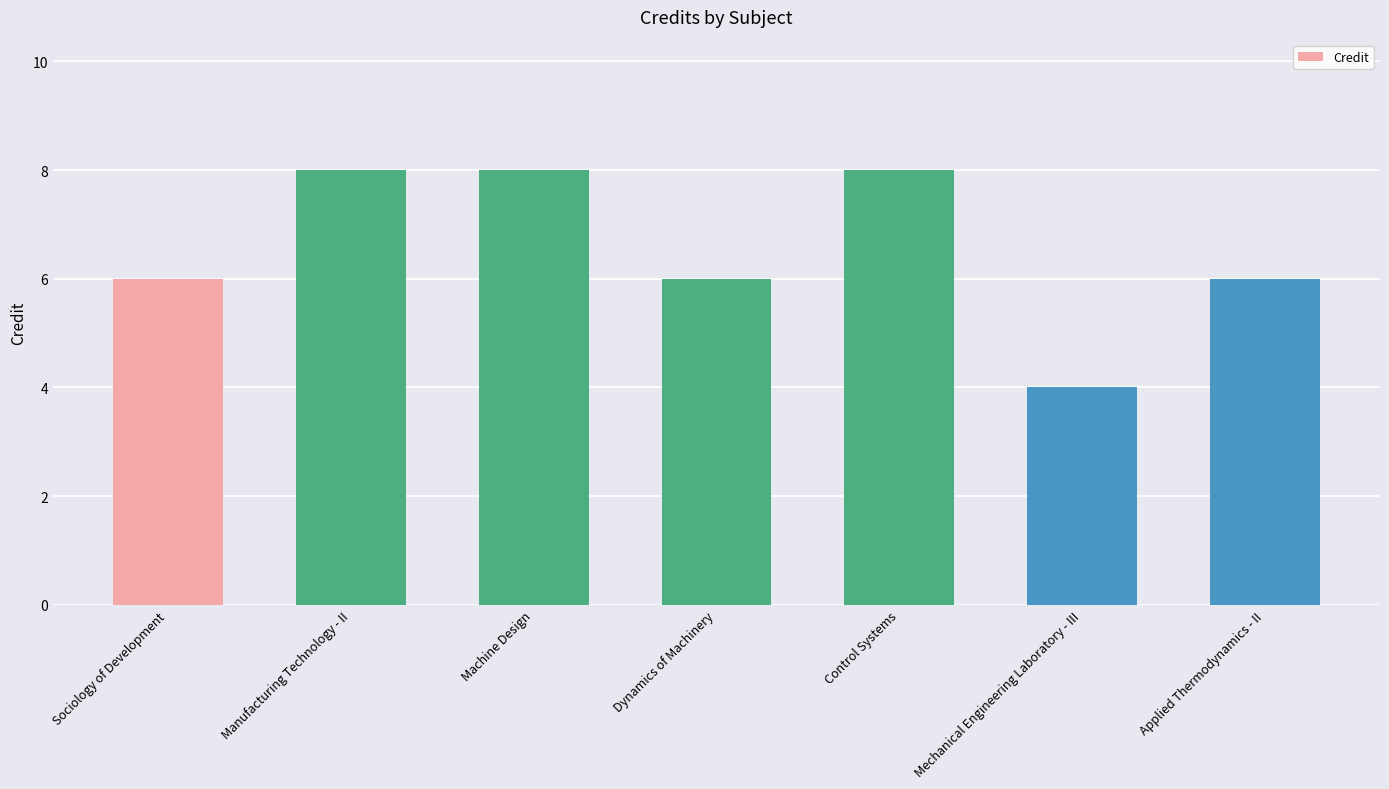

What is the change in value from Control Systems to Mechanical Engineering Laboratory - III?

-4